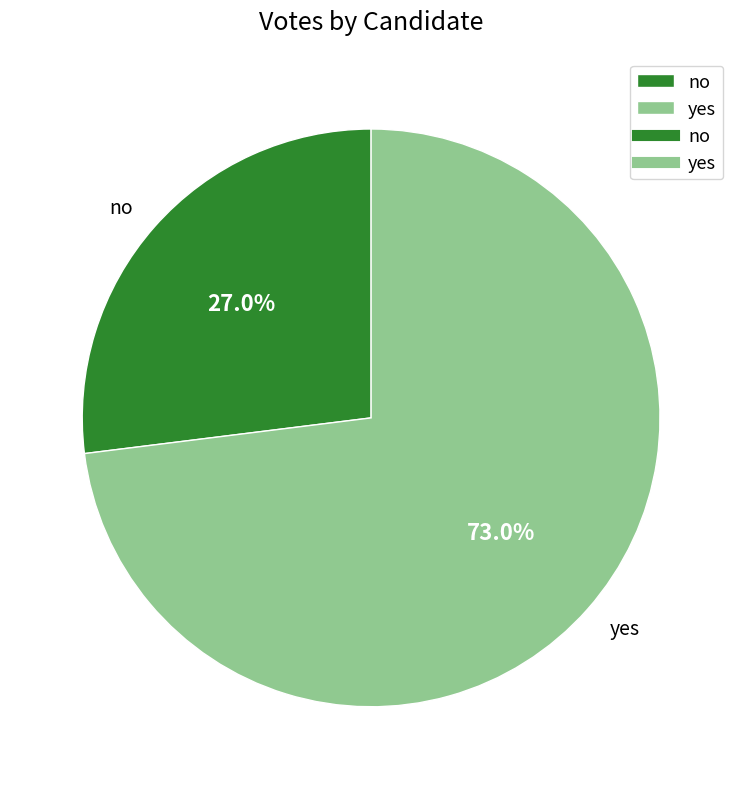

What is the total percentage of no and yes?

100.0%